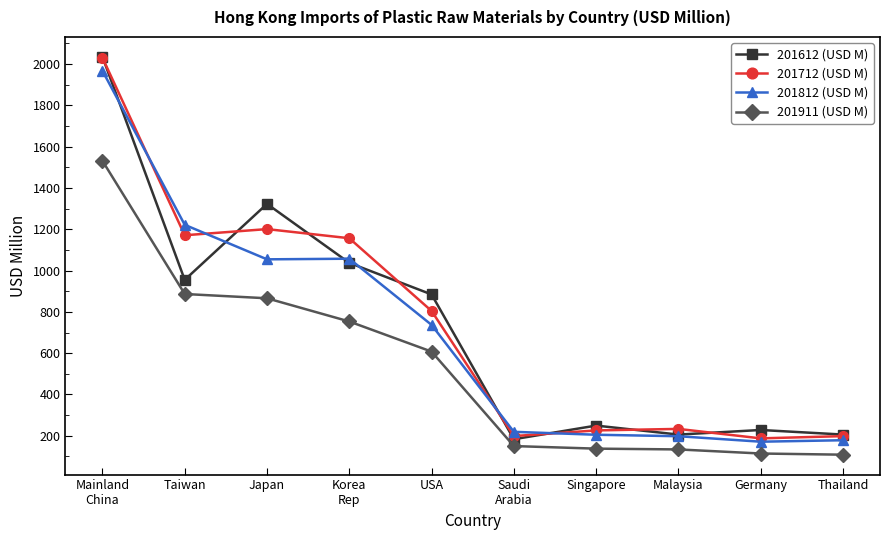

What is the greatest value displayed?

2035.0